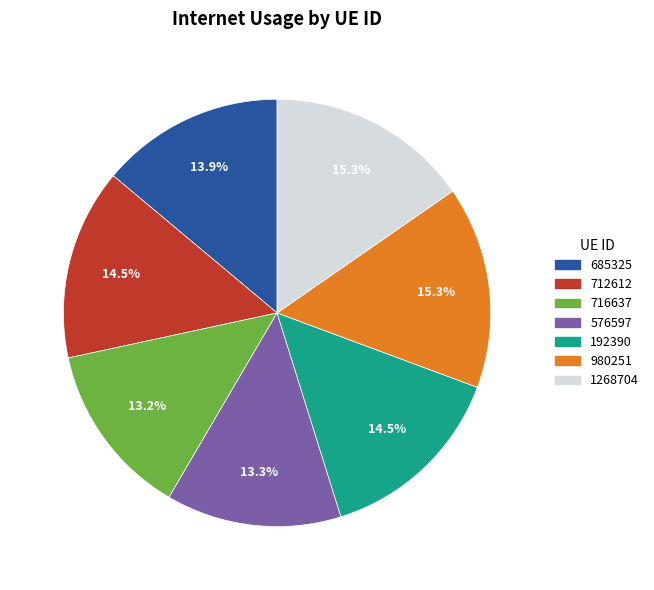

To the nearest percent, what percentage of the pie is 576597?

13%